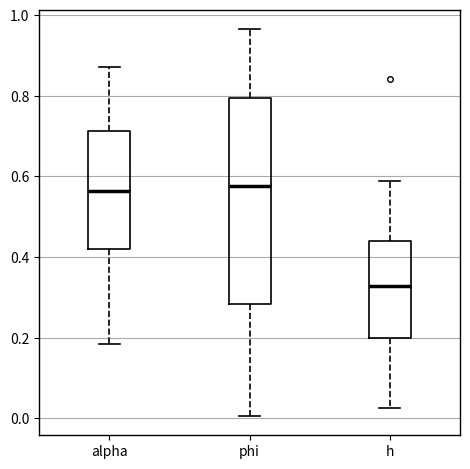

Which box has the lowest median line?

h